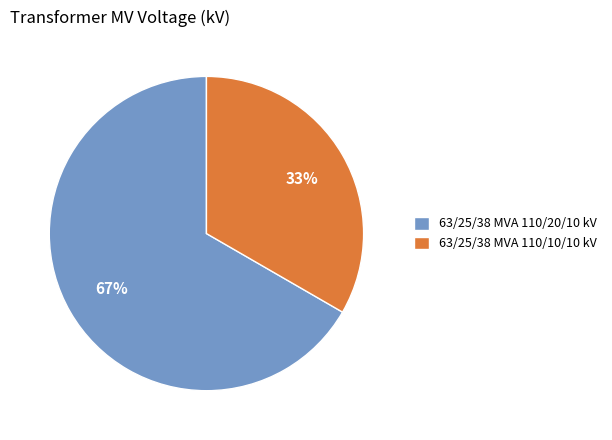

Which slice is the largest?

63/25/38 MVA 110/20/10 kV